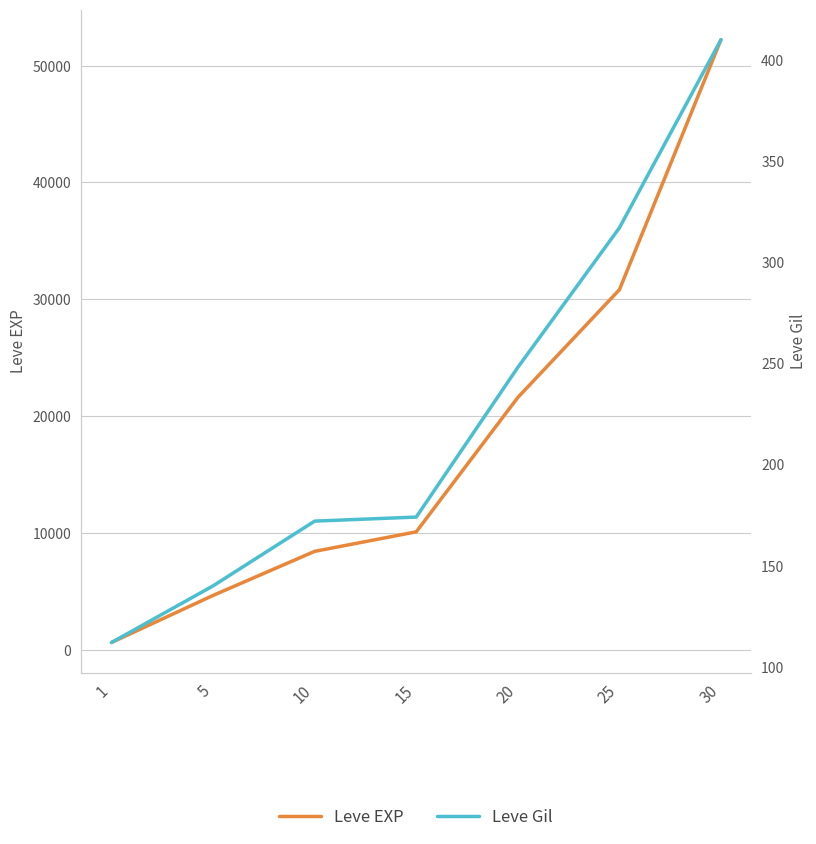

What is the greatest value displayed?

52220